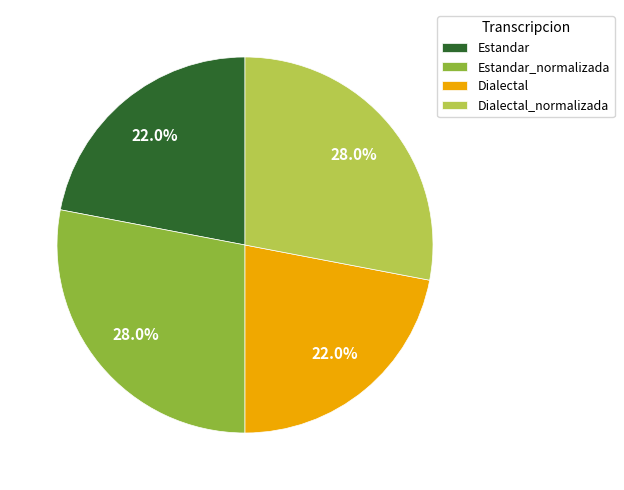

To the nearest percent, what is the difference between the Estandar_normalizada and Dialectal slice percentages?

6%